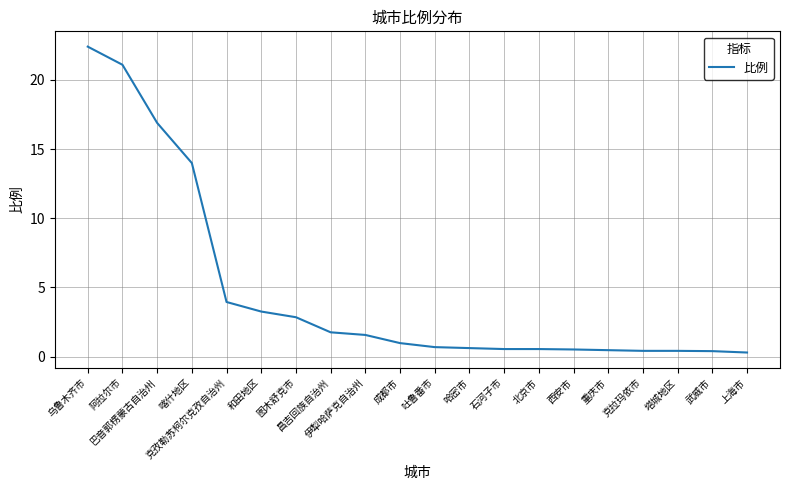

Rank the categories by value from lowest to highest.

上海市, 武威市, 克拉玛依市, 塔城地区, 重庆市, 西安市, 石河子市, 北京市, 哈密市, 吐鲁番市, 成都市, 伊犁哈萨克自治州, 昌吉回族自治州, 图木舒克市, 和田地区, 克孜勒苏柯尔克孜自治州, 喀什地区, 巴音郭楞蒙古自治州, 阿拉尔市, 乌鲁木齐市